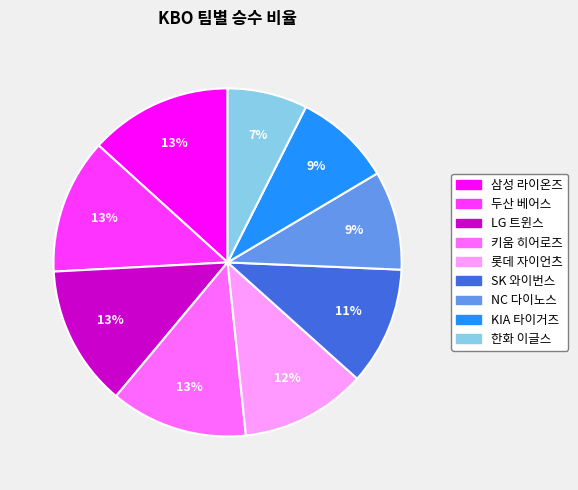

To the nearest percent, what percentage of the pie is SK 와이번스?

11%